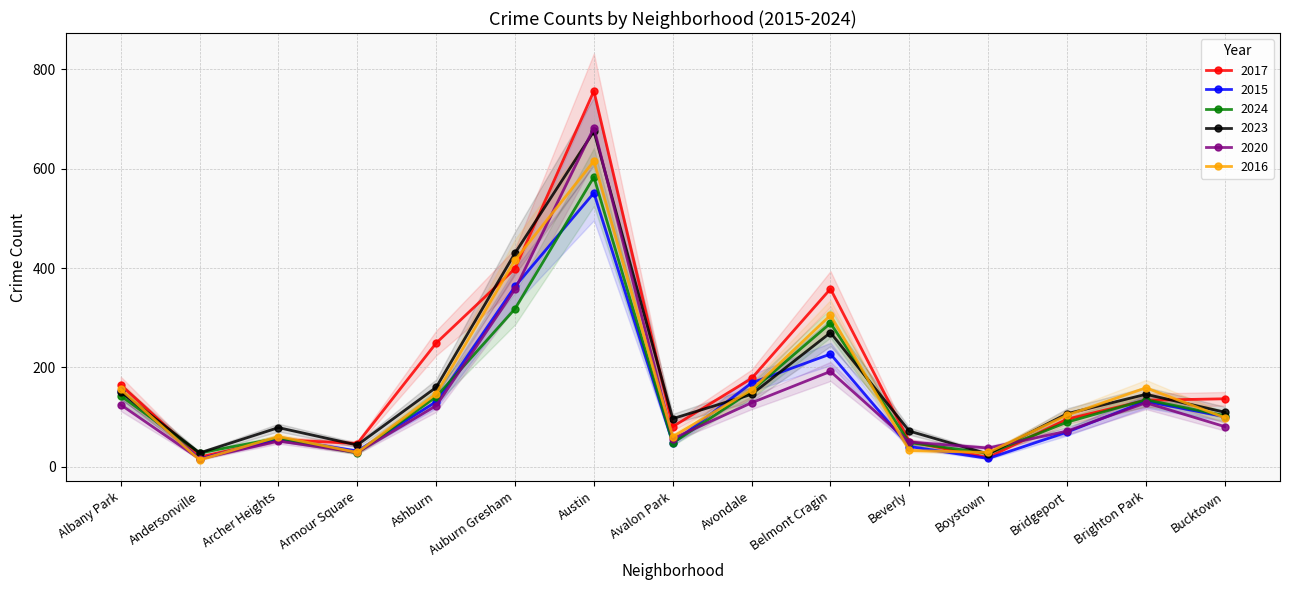

How many lines are shown in the chart?

6